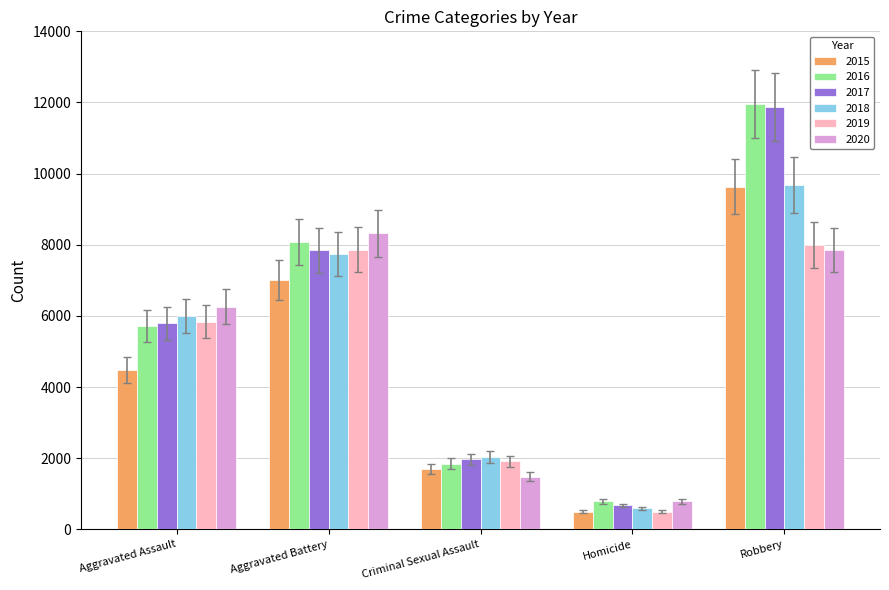

At how many categories does at least one series exceed 3554?

3